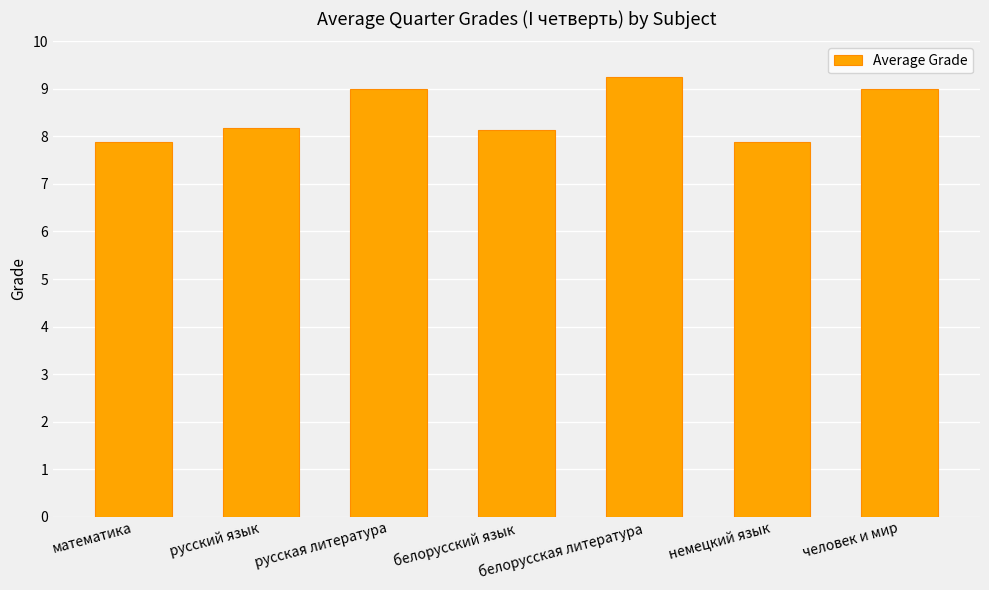

How many data points does each series have?

7